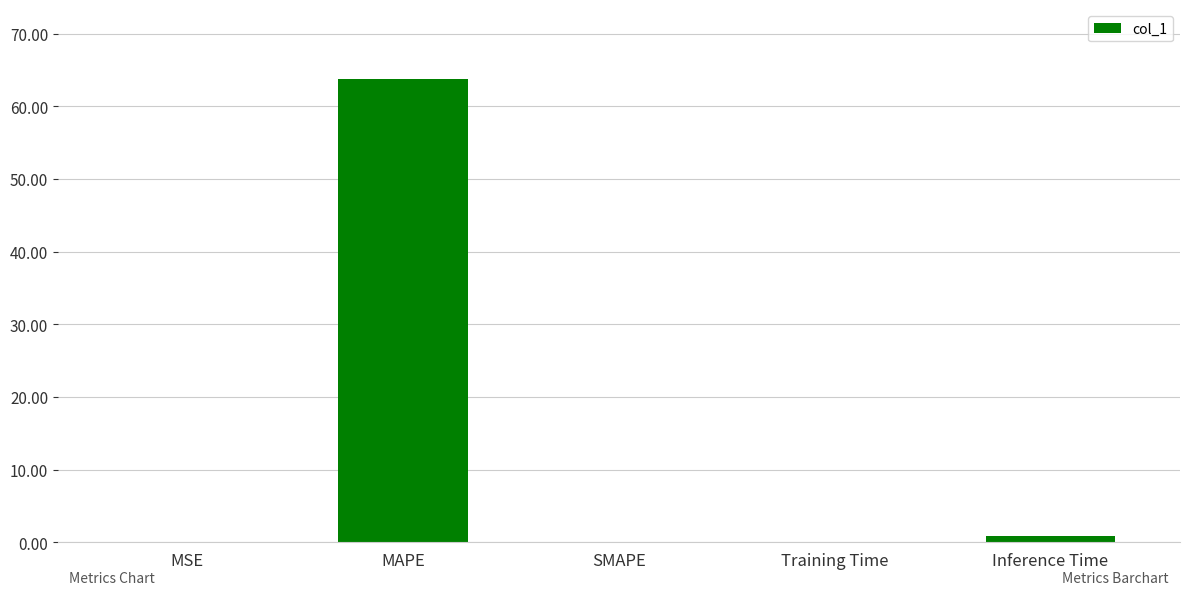

True or false: the data shows 63.8 at MAPE.

True